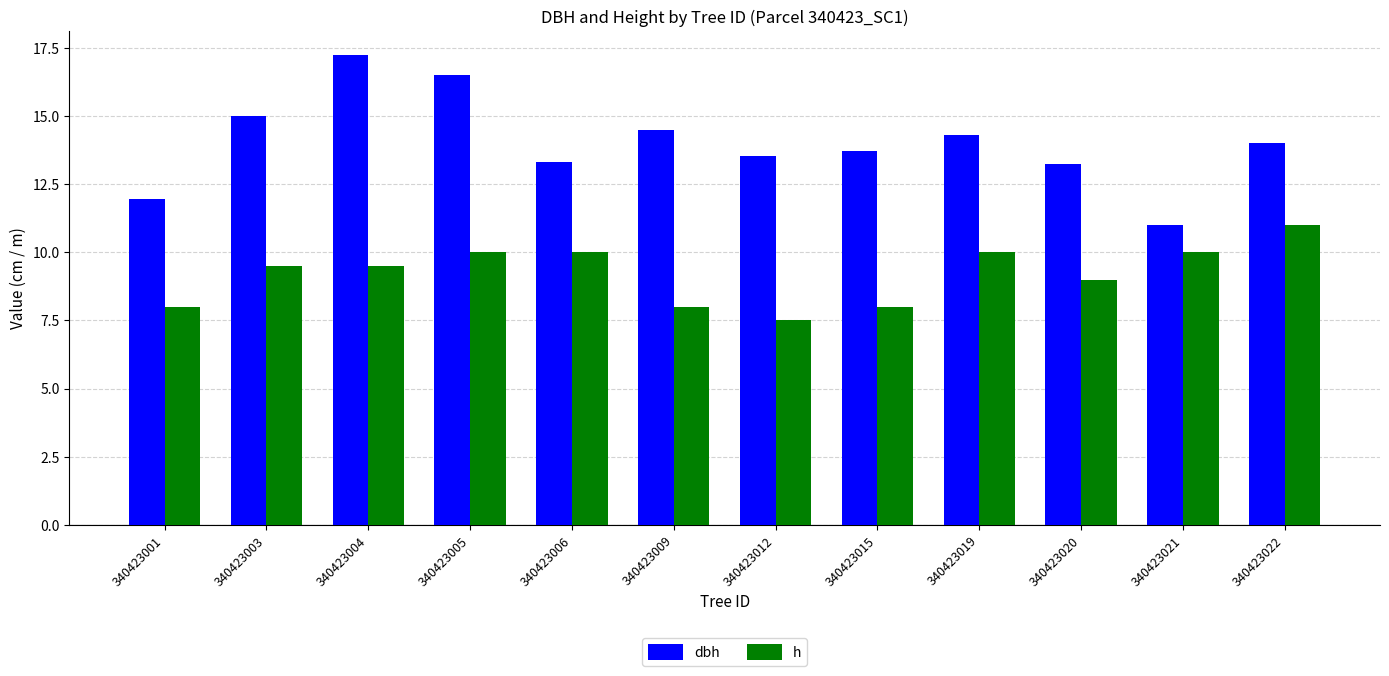

What is the sum of all h values?

110.5